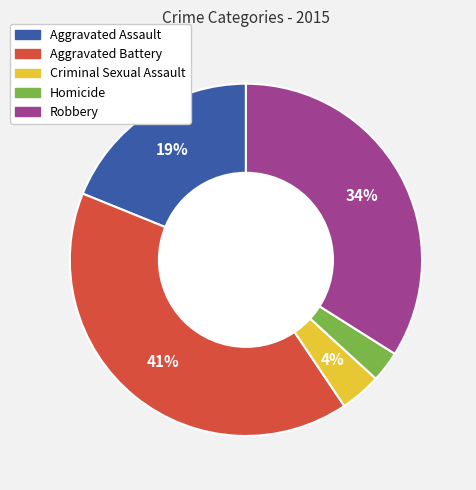

To the nearest percent, what portion does Aggravated Assault represent?

19%